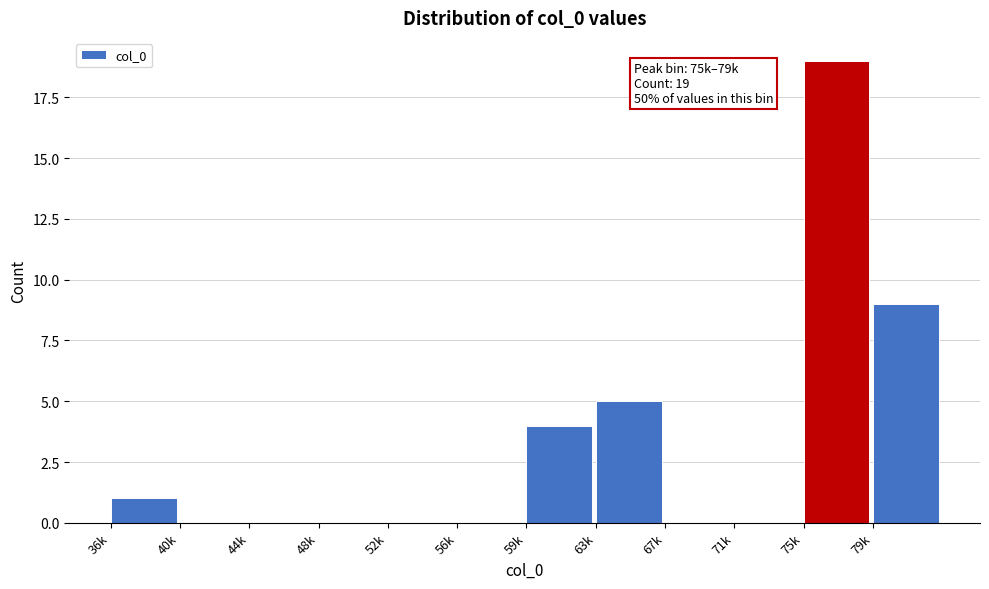

Reading left to right, transcribe all the data shown in this chart.

36k=1	40k=0	44k=0	48k=0	52k=0	56k=0	59k=4	63k=5	67k=0	71k=0	75k=19	79k=9